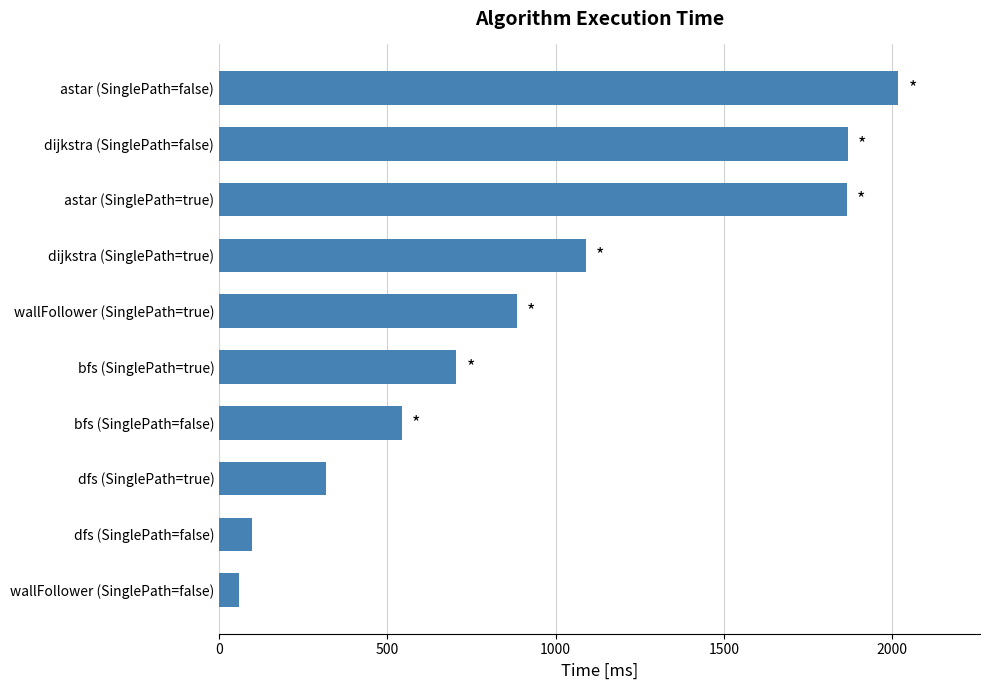

What is the sum of all values?

9450.8